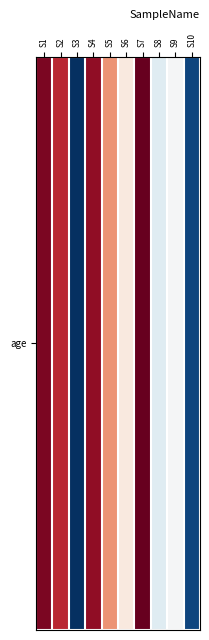

How many data points are above 25?

5